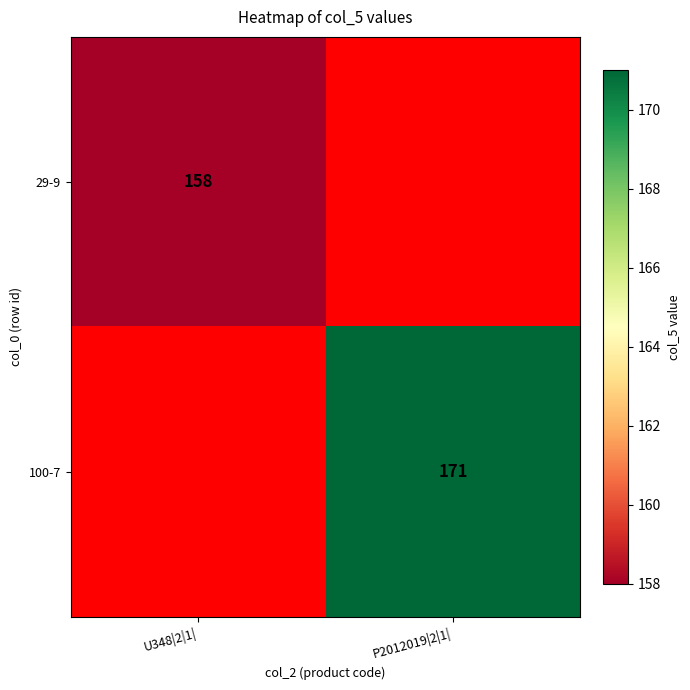

The 100-7 series shows 97 at P2012019|2|1|. True or false?

False